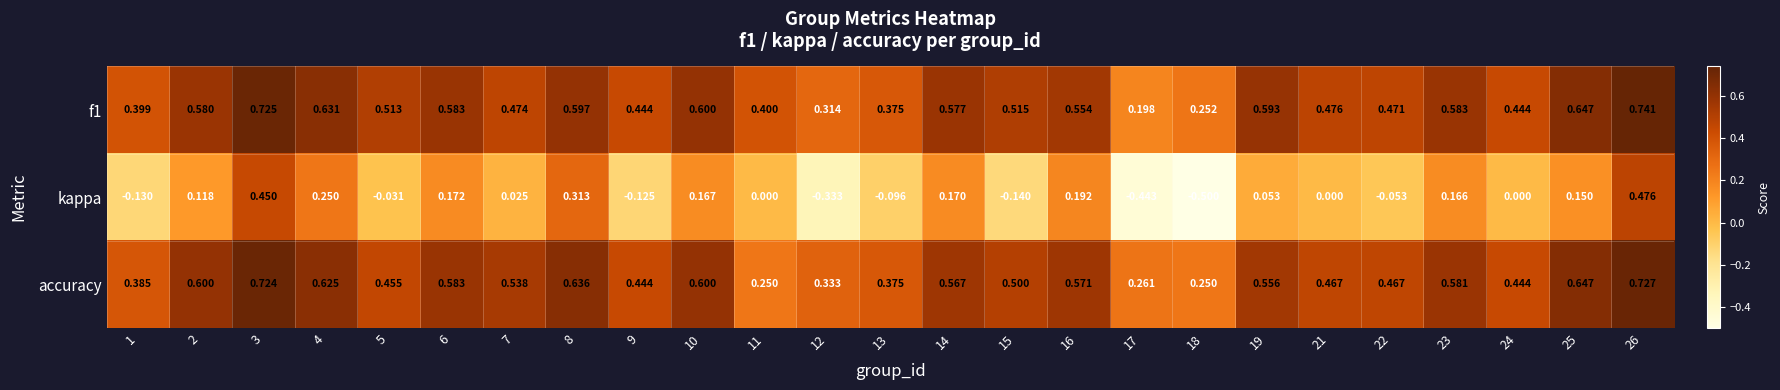

What is the spread (max minus min) of values at 5?

0.5